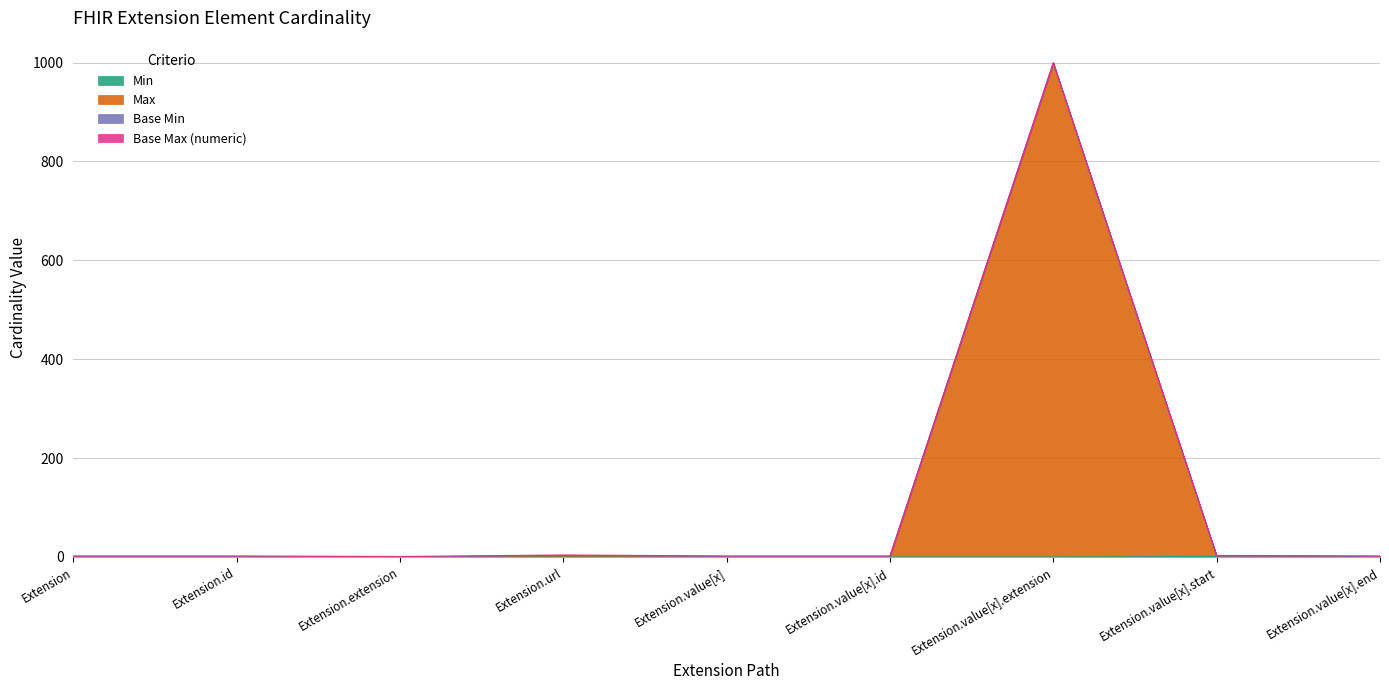

At which category is the sum across all series the highest?

Extension.value[x].extension